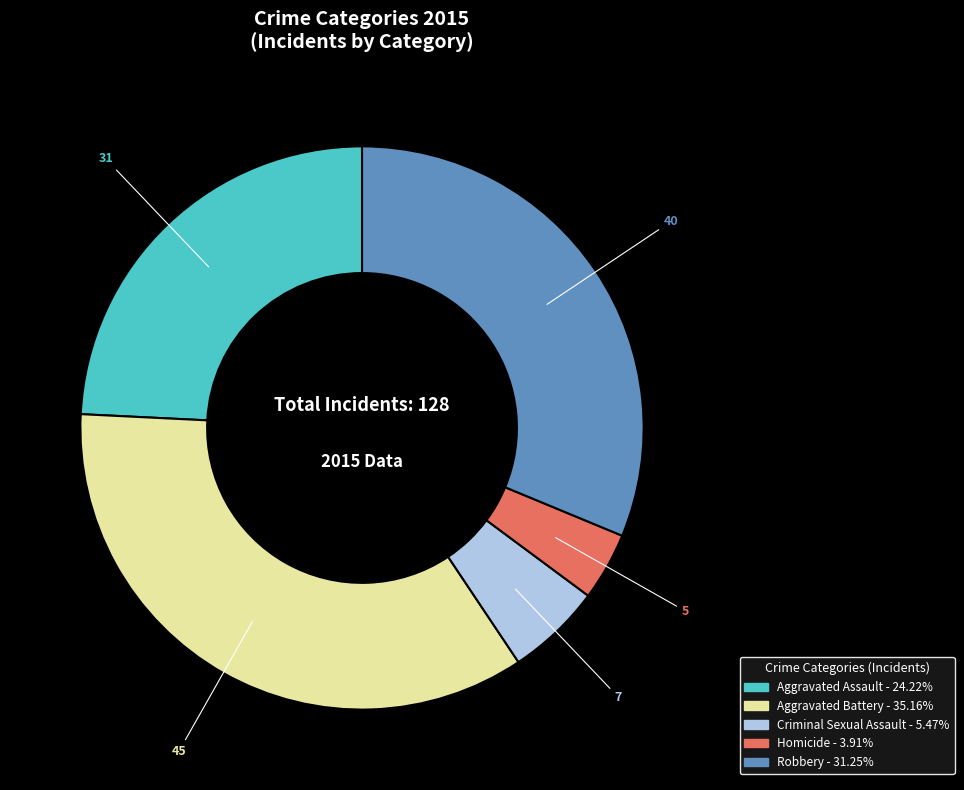

Rank the categories by value from highest to lowest.

Aggravated Battery, Robbery, Aggravated Assault, Criminal Sexual Assault, Homicide